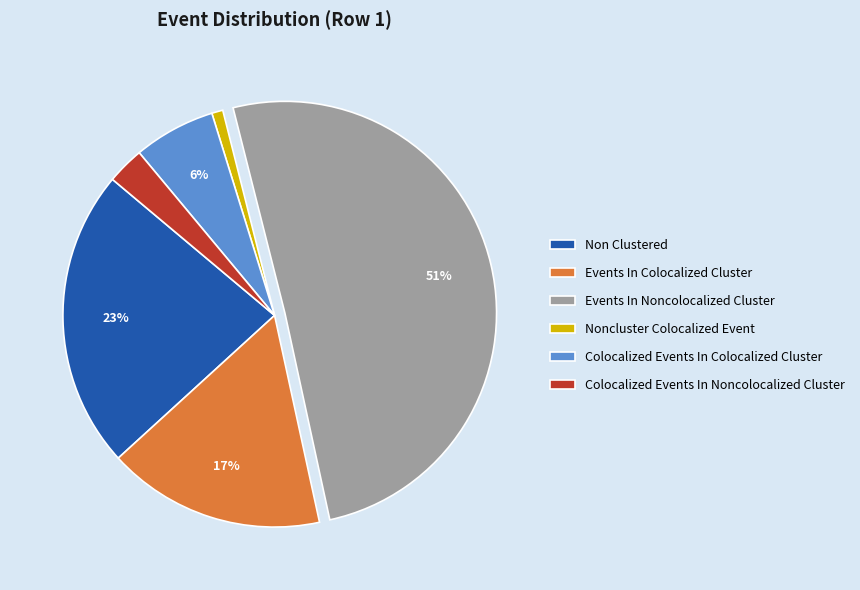

Count the number of slices in the pie.

6